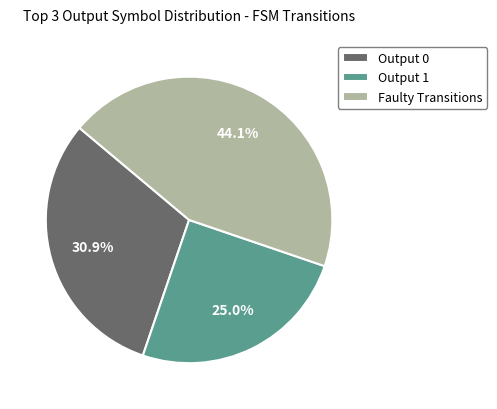

Which category has the biggest portion of the pie?

Faulty Transitions